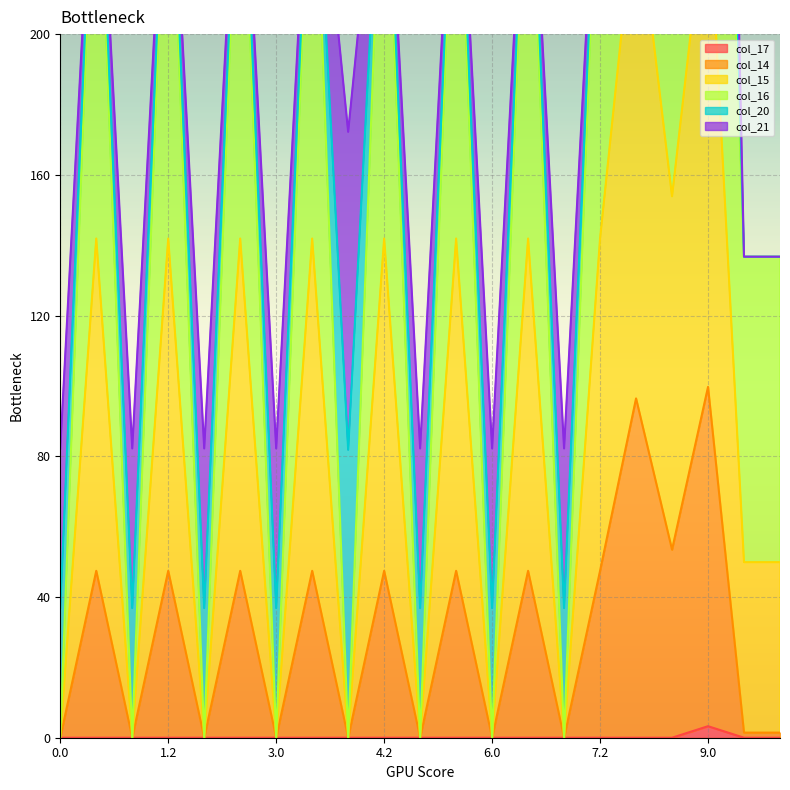

At which category is the sum across all series the highest?

9.0